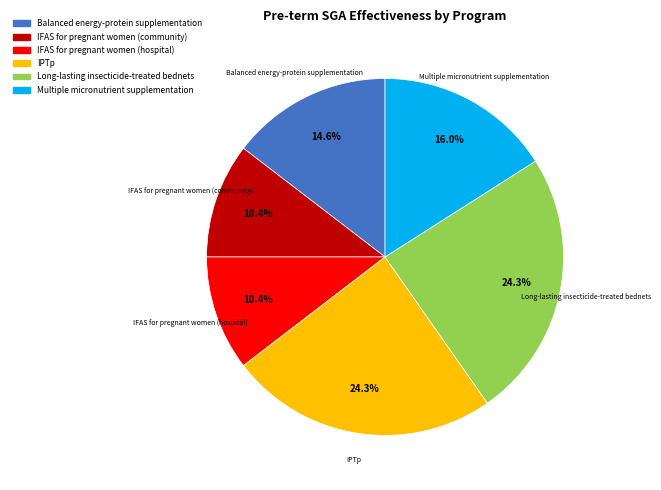

To the nearest percent, what is the combined percentage of Balanced energy-protein supplementation and IPTp?

39%